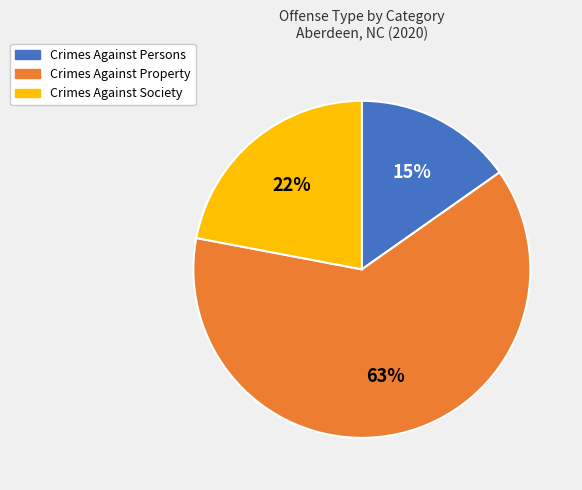

What percentage is the Crimes Against Property slice, to the nearest percent?

63%